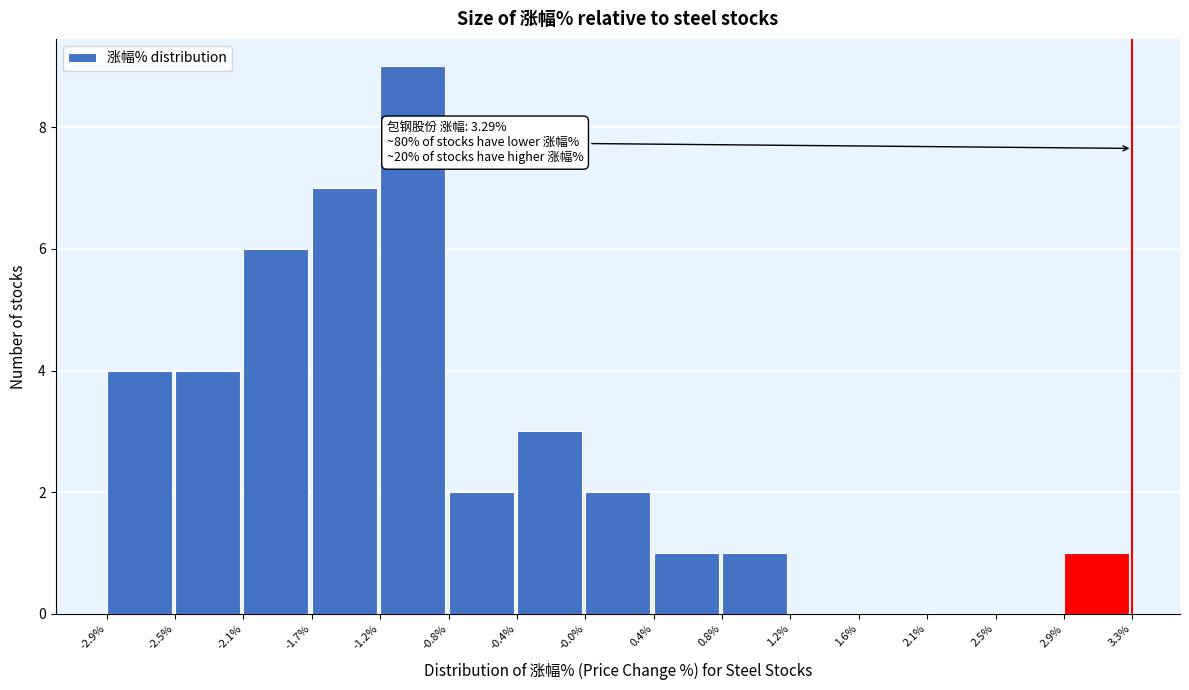

Which range on the x-axis has the tallest bar?

-1.2% to -0.8%